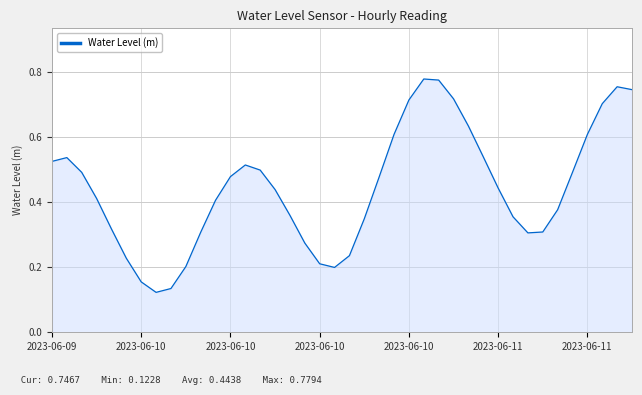

What is the average value?

0.4